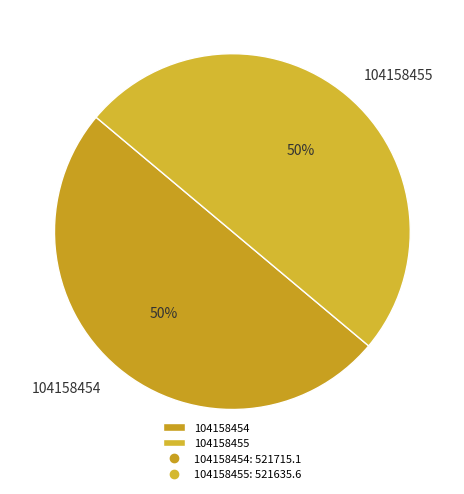

To the nearest percent, what is the average slice percentage?

50%